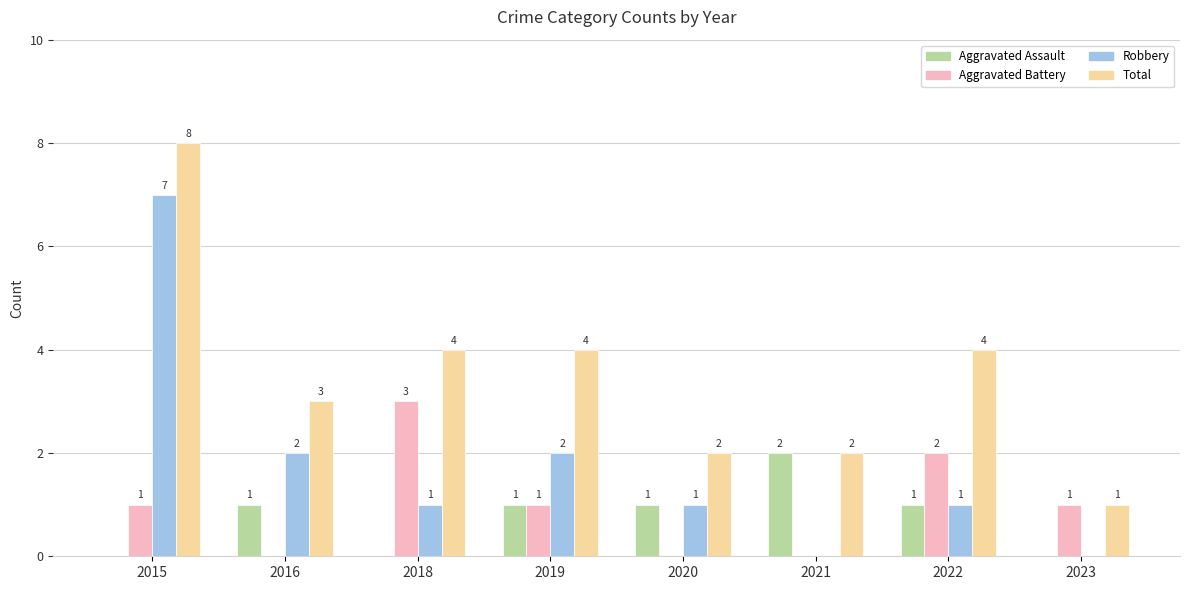

How many categories are shown in the chart?

8